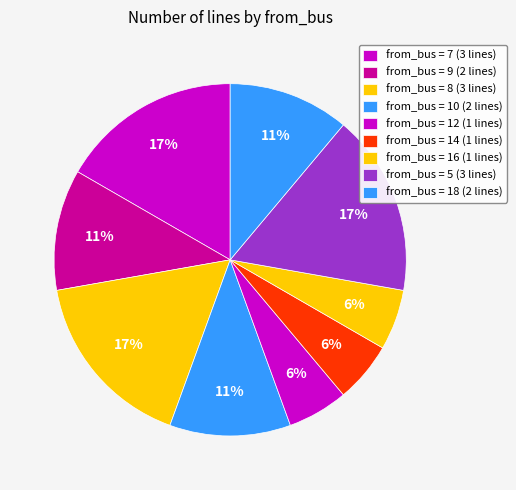

Count the number of slices in the pie.

9